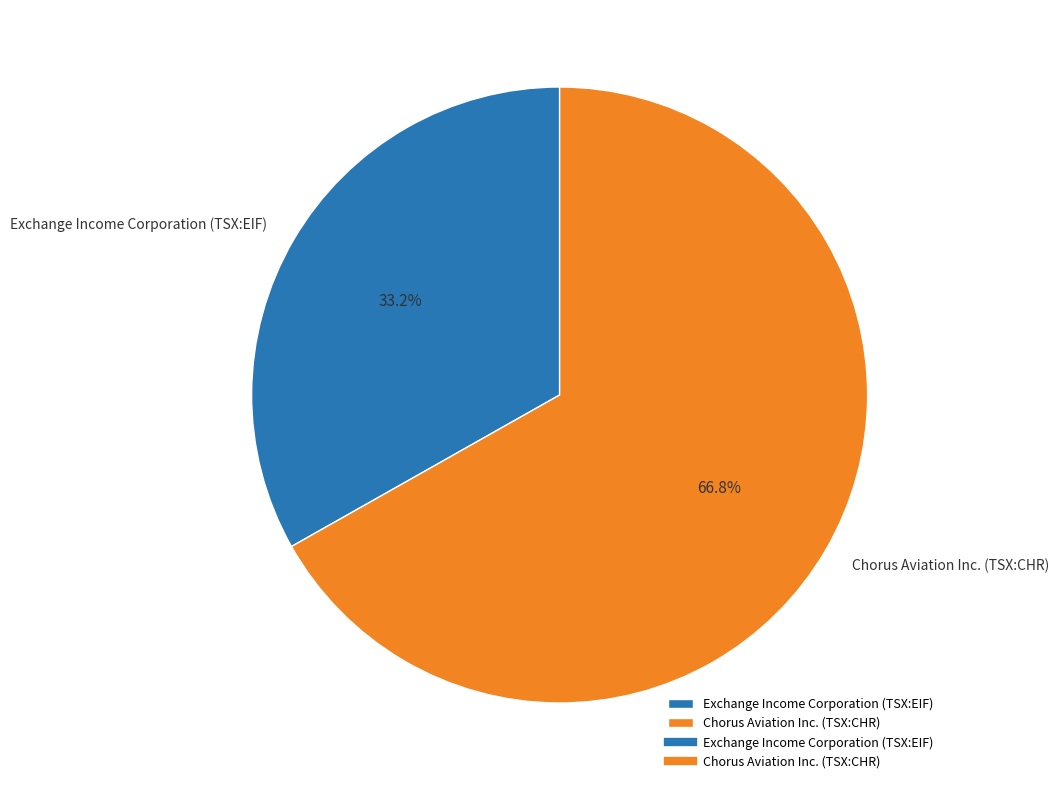

Which category accounts for the majority?

Chorus Aviation Inc. (TSX:CHR)